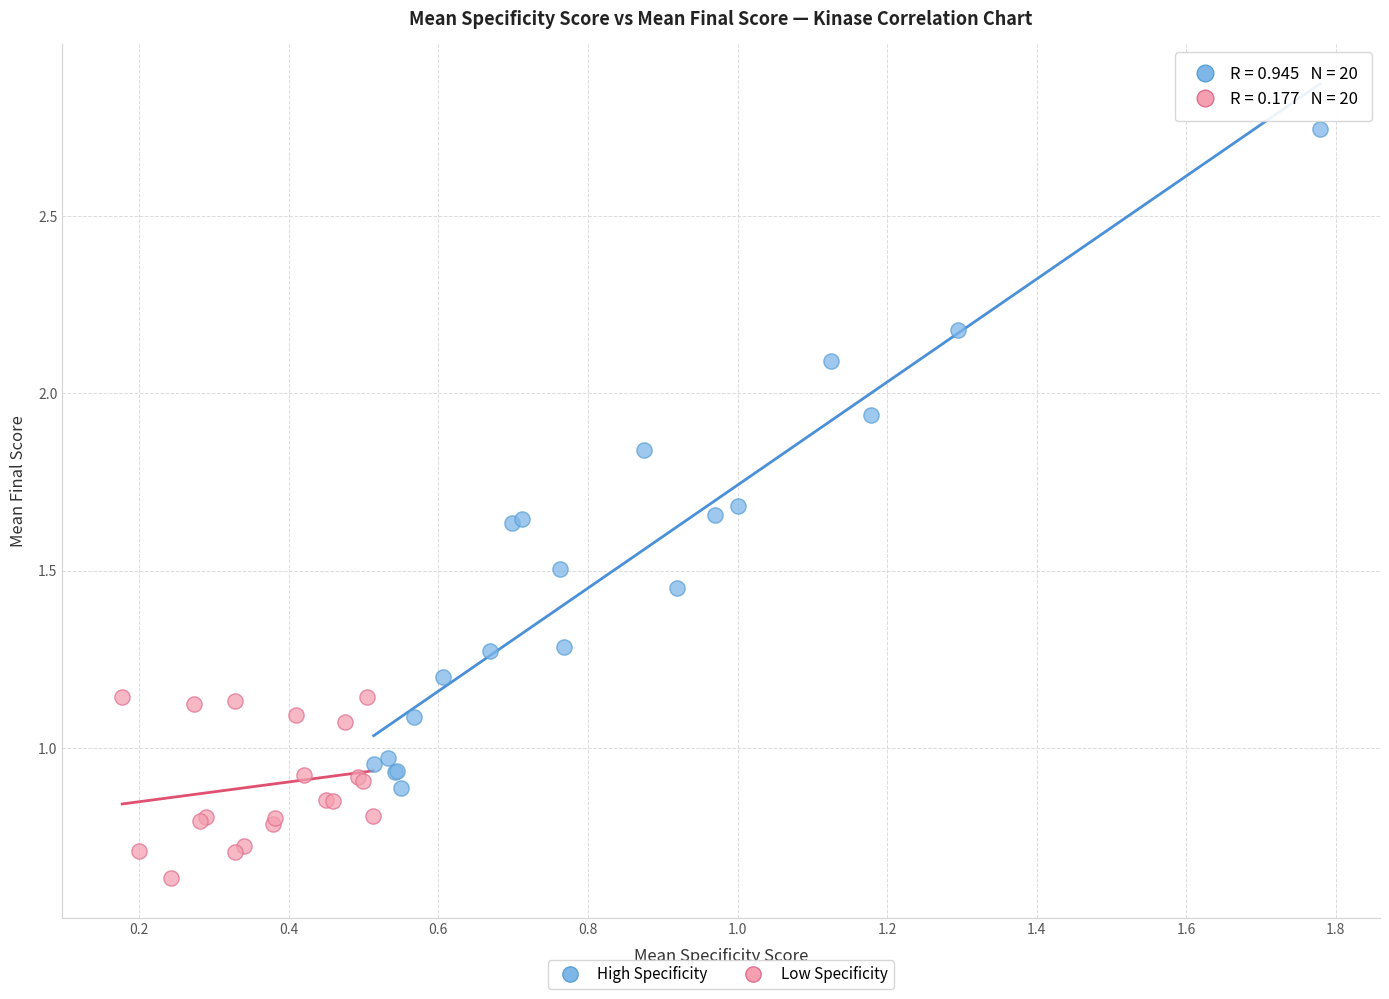

Which series contains the highest Y value?

High Specificity